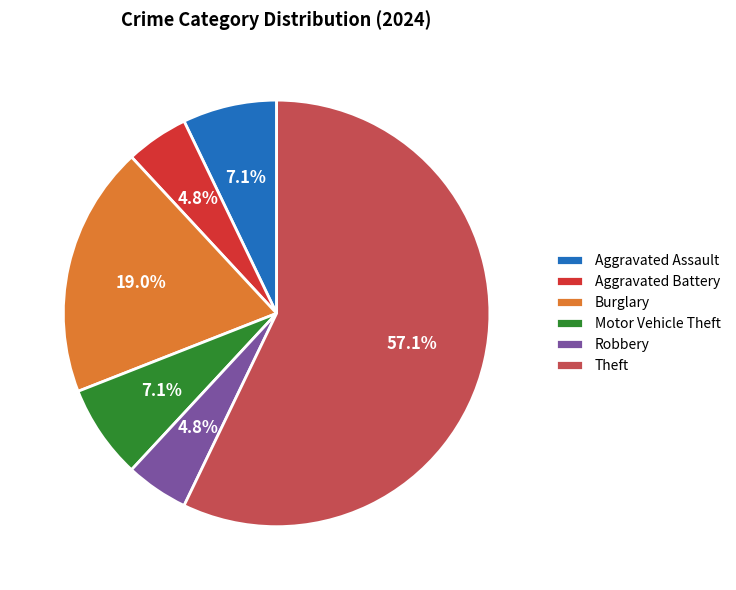

What percentage is NOT represented by Burglary?

81.0%